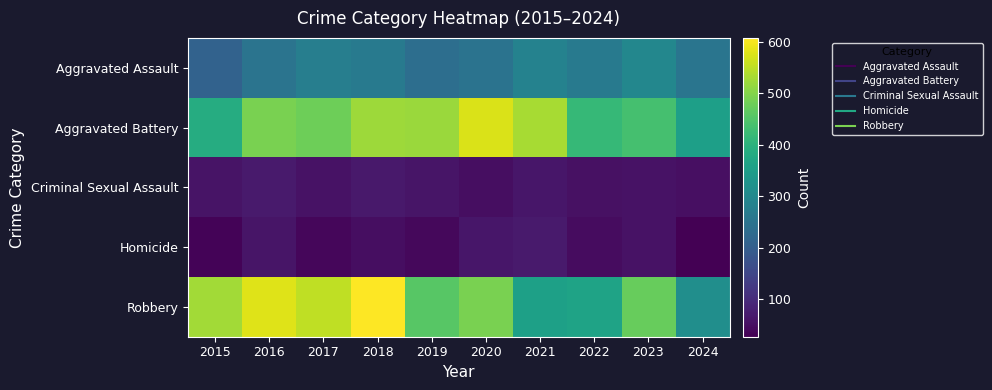

At how many categories does at least one series exceed 473?

7